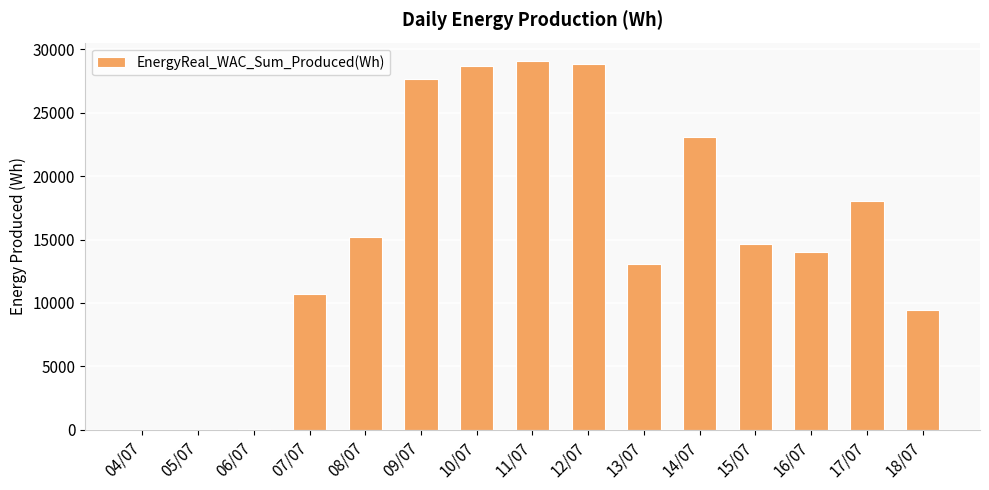

What is the maximum value shown in the chart?

29060.0